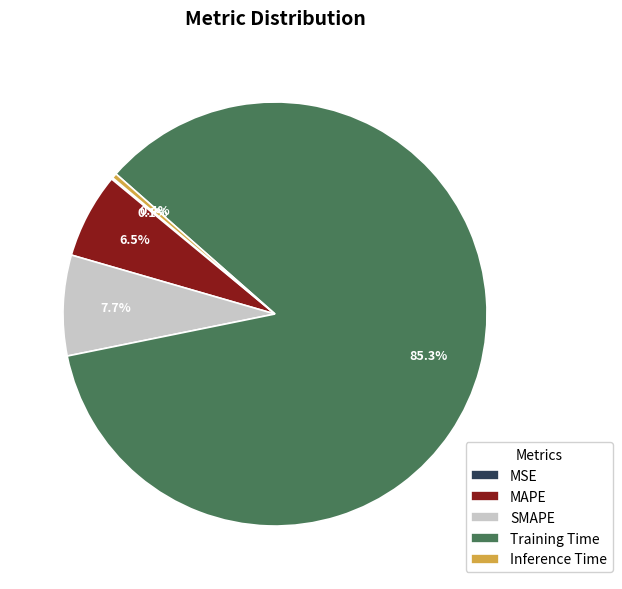

What is the total percentage of MAPE and Training Time?

91.8%